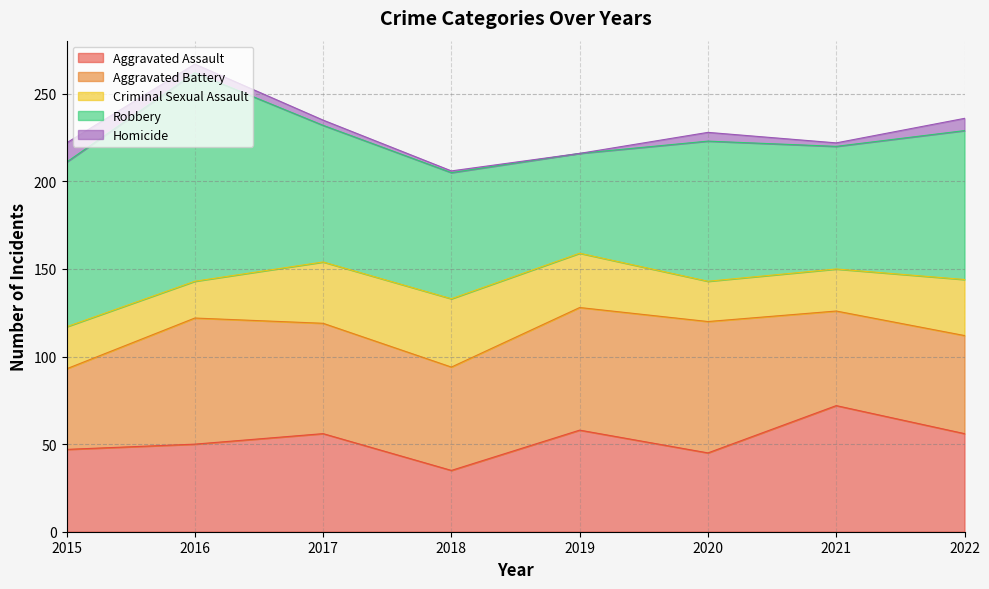

What is the highest value of the Criminal Sexual Assault series?

39